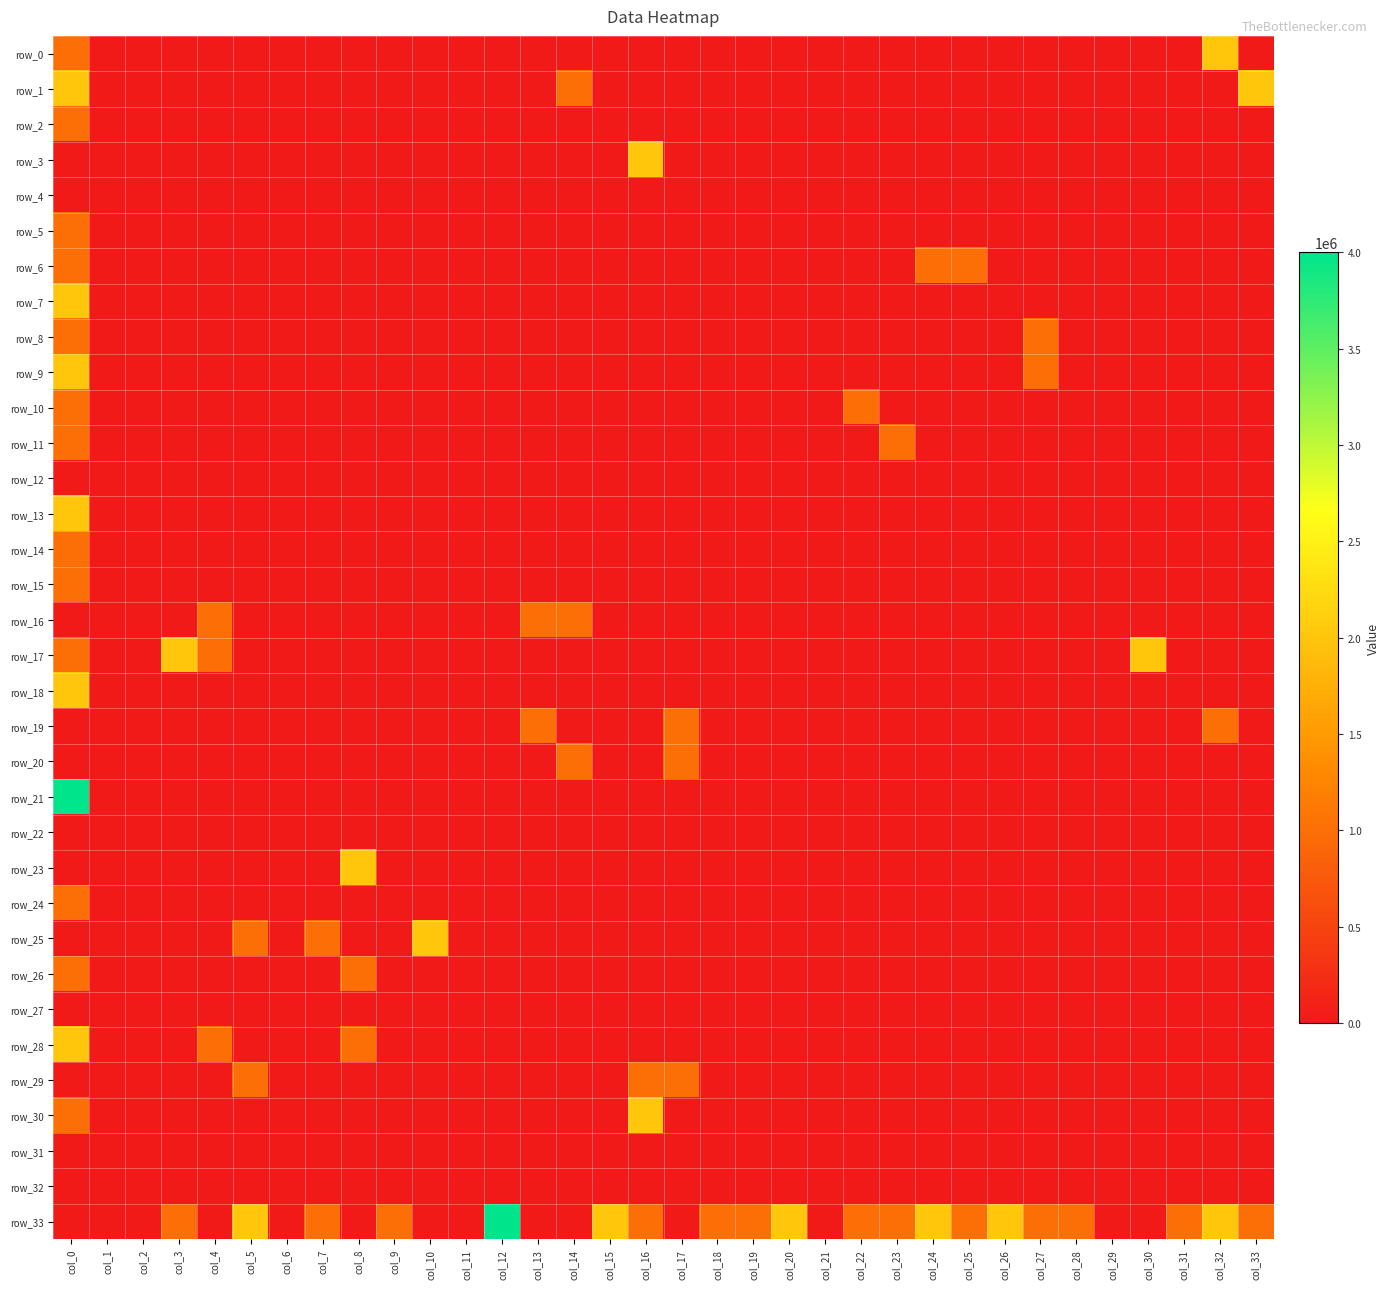

Count the number of categories in the chart.

34